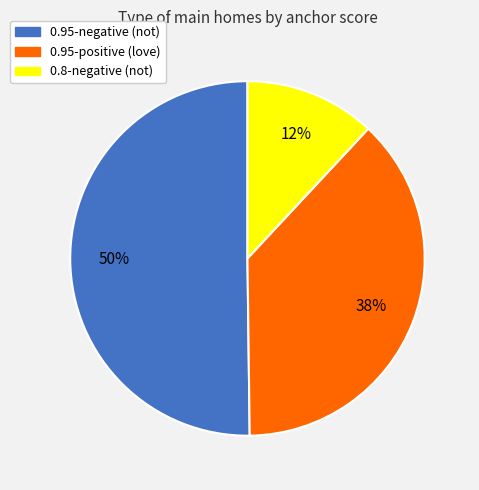

What percentage is the 0.8-negative slice, to the nearest percent?

12%